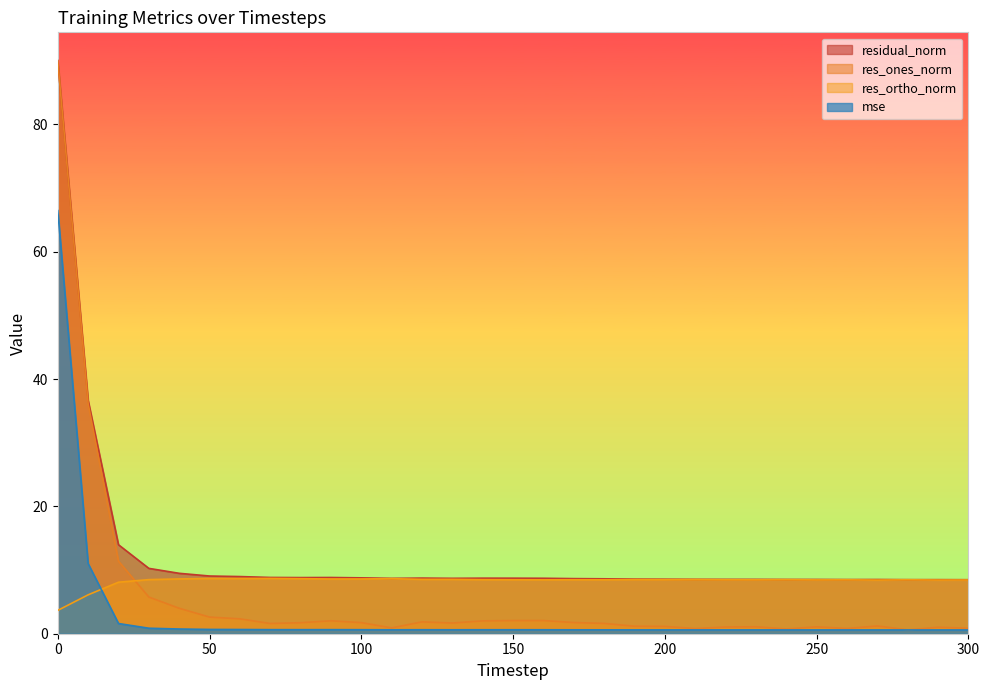

After their last crossing, which series has the higher values: mse or res_ortho_norm?

res_ortho_norm